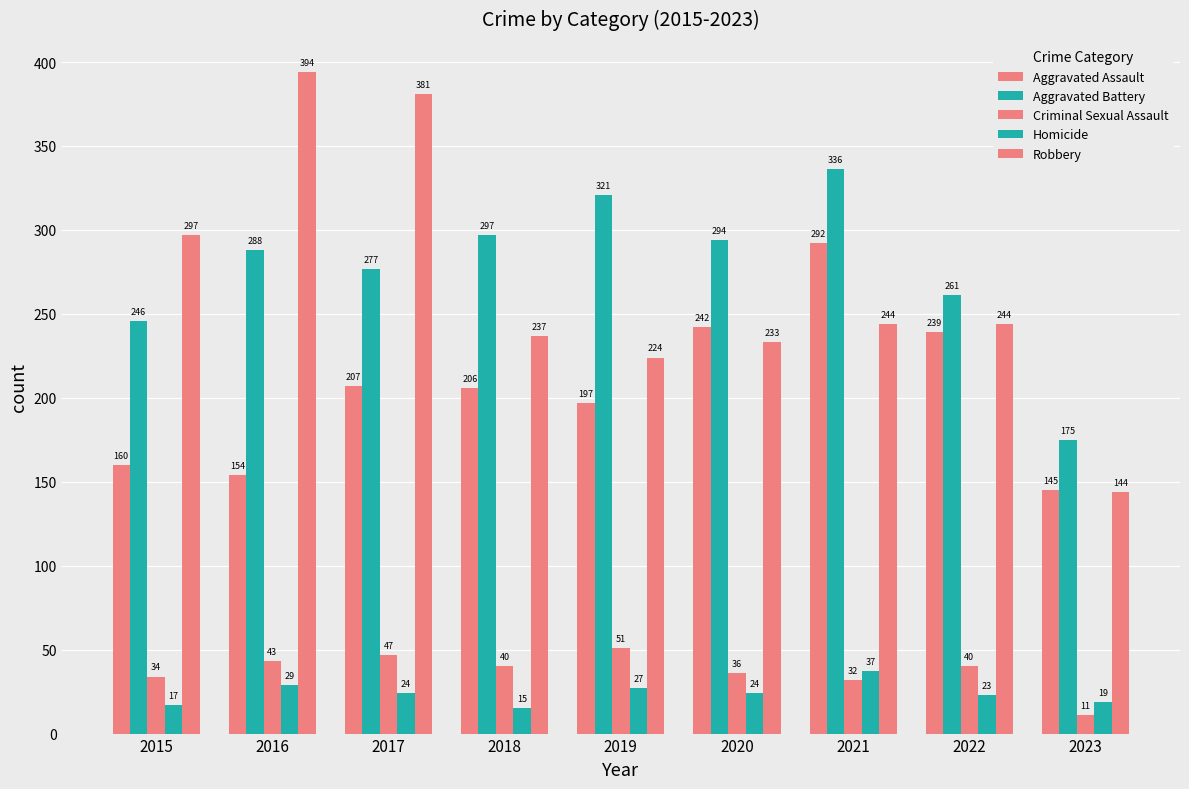

Does the chart contain stacked bars?

No